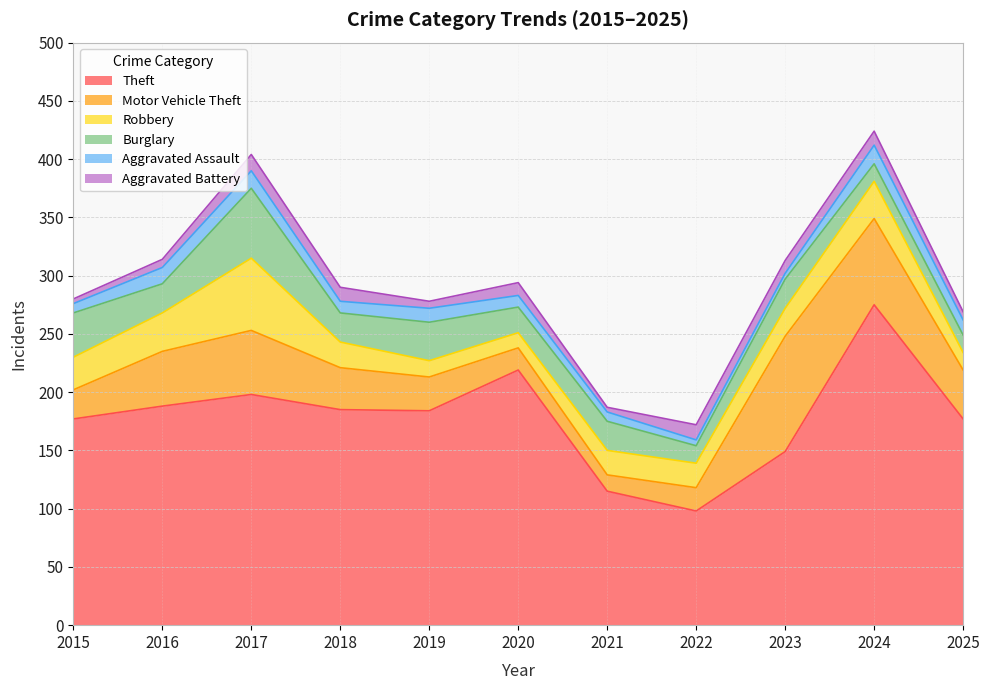

Reading right to left, list all the values displayed in this chart.

Theft: 2025=177	2024=275	2023=149	2022=98	2021=115	2020=219	2019=184	2018=185	2017=198	2016=188	2015=177
Motor Vehicle Theft: 2025=42	2024=74	2023=99	2022=20	2021=14	2020=19	2019=29	2018=36	2017=55	2016=47	2015=25
Robbery: 2025=15	2024=32	2023=24	2022=21	2021=21	2020=13	2019=14	2018=22	2017=62	2016=33	2015=28
Burglary: 2025=15	2024=15	2023=25	2022=15	2021=25	2020=22	2019=33	2018=25	2017=60	2016=25	2015=38
Aggravated Assault: 2025=13	2024=16	2023=5	2022=5	2021=8	2020=10	2019=12	2018=10	2017=15	2016=14	2015=8
Aggravated Battery: 2025=7	2024=12	2023=11	2022=13	2021=4	2020=11	2019=6	2018=12	2017=14	2016=7	2015=4